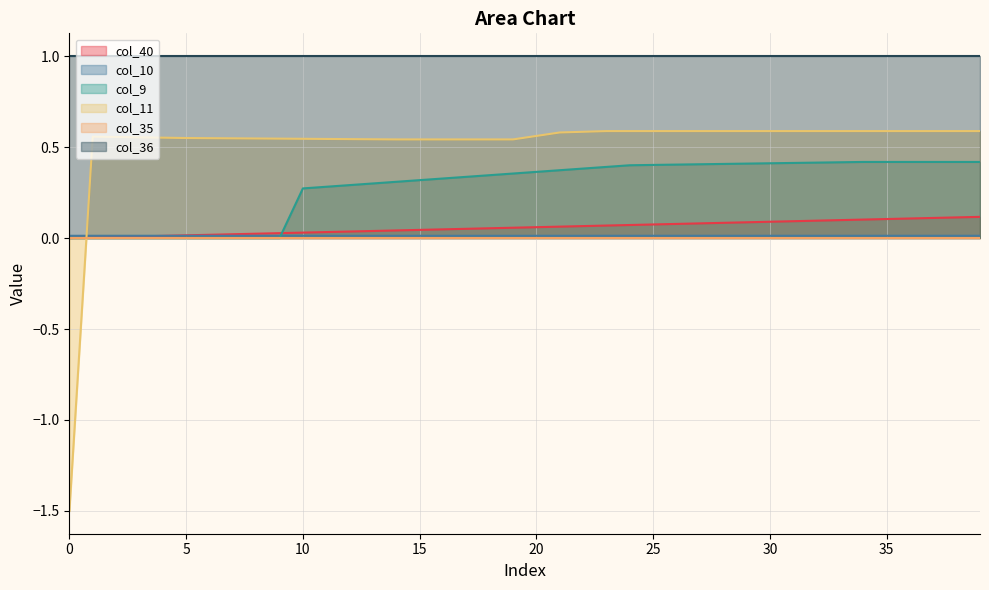

How many values in col_11 are above zero?

39